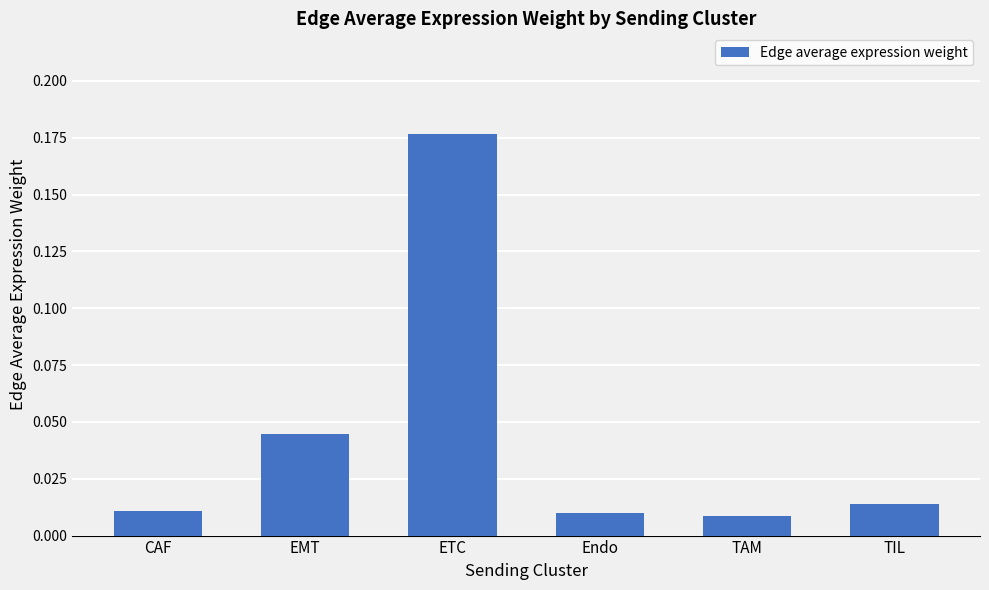

Between ETC and Endo, which is larger?

ETC